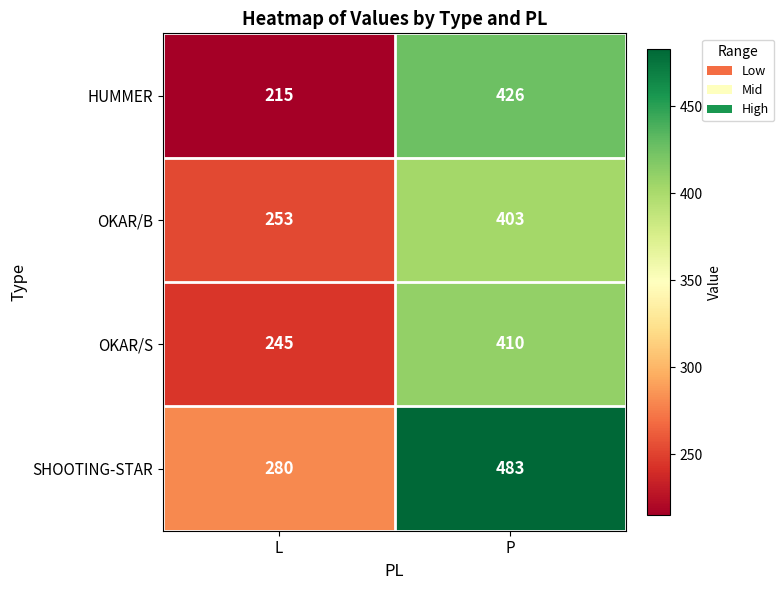

What is the difference between the maximum and minimum values in the SHOOTING-STAR series?

203